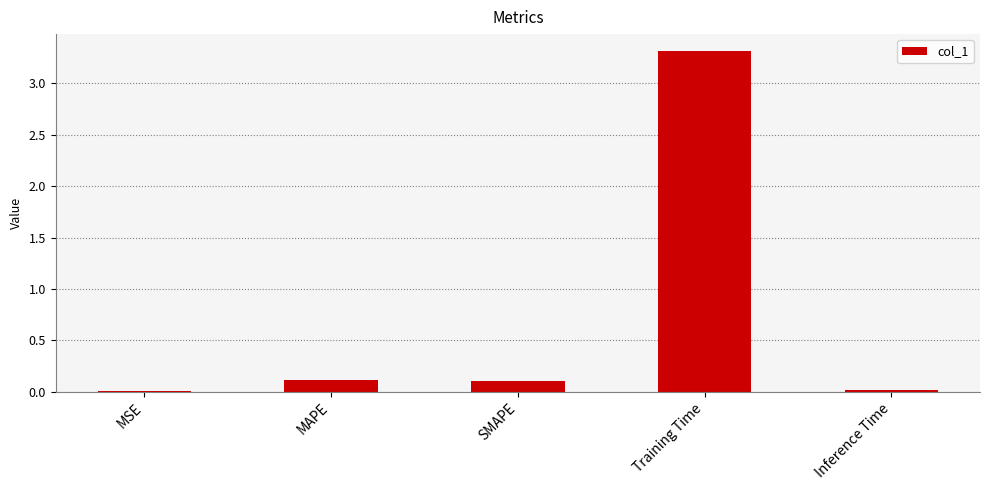

What is the sum of all values?

3.6